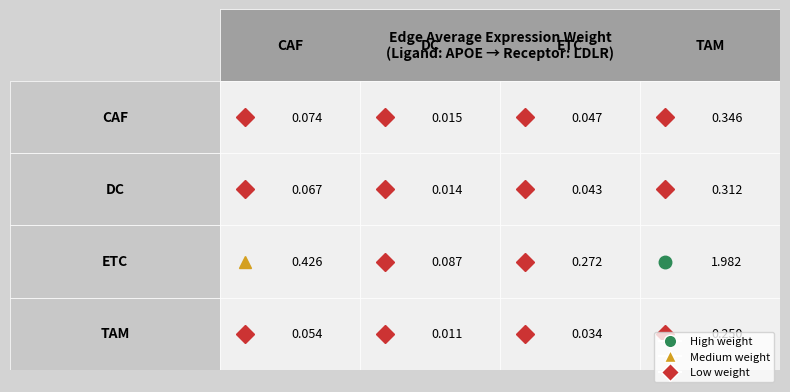

Is the value of ETC at 1 greater than the value of DC at 1?

Yes